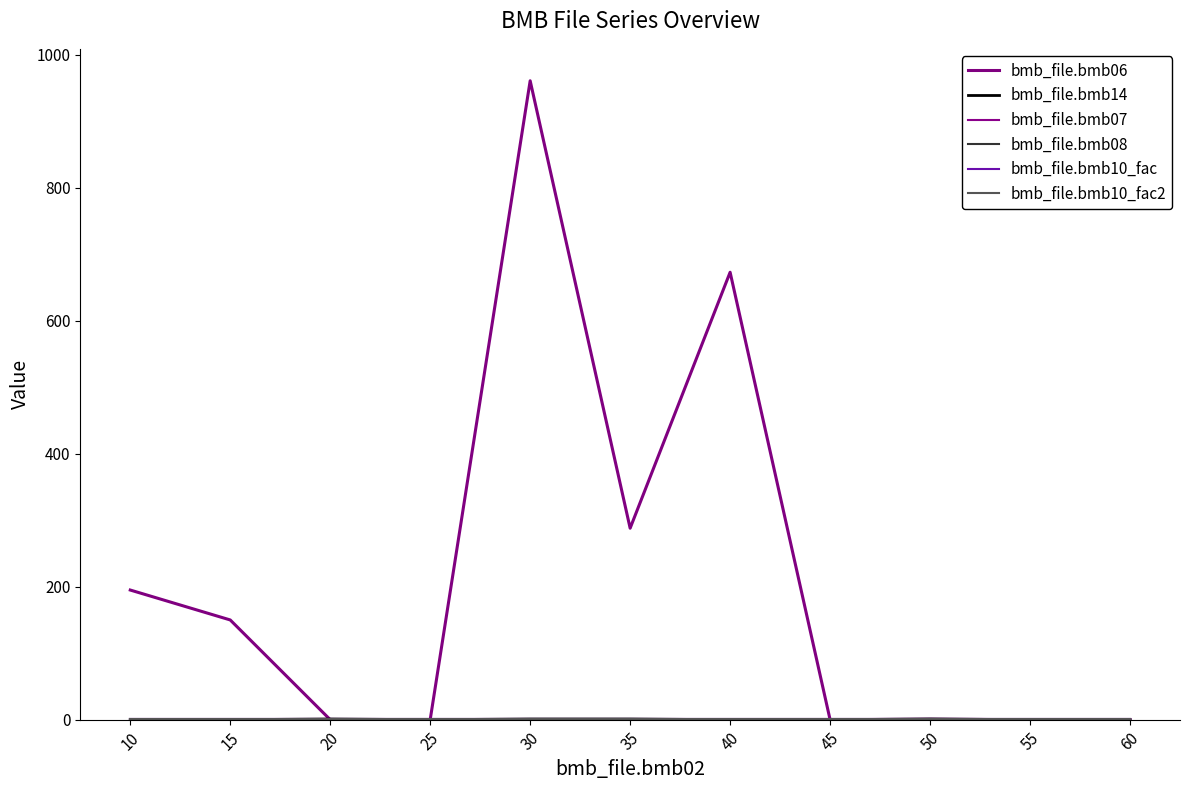

At which category does the chart reach its minimum across all series?

20